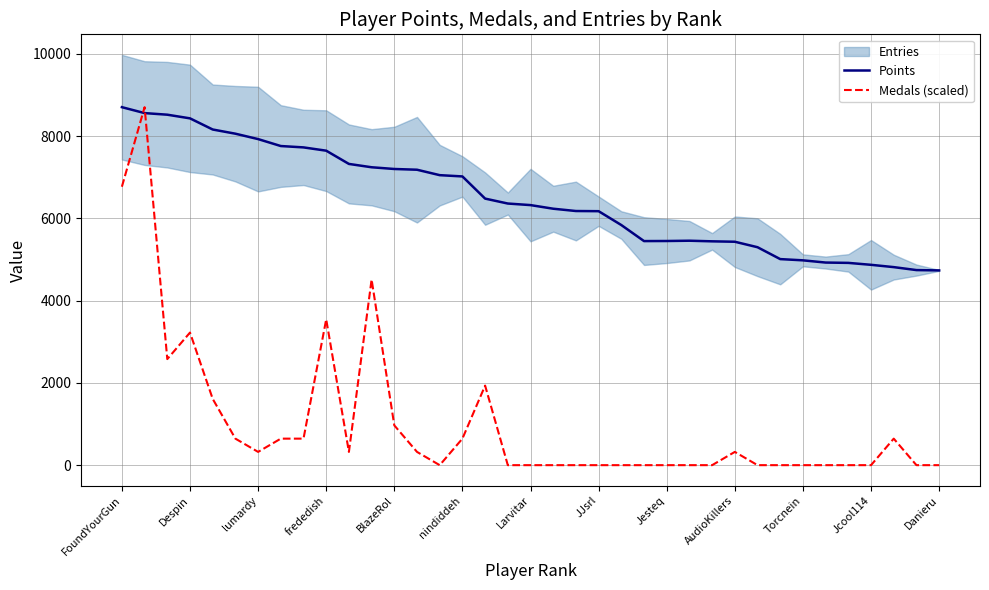

The value of Medals (scaled) at Jesteq is 0.0. True or false?

True